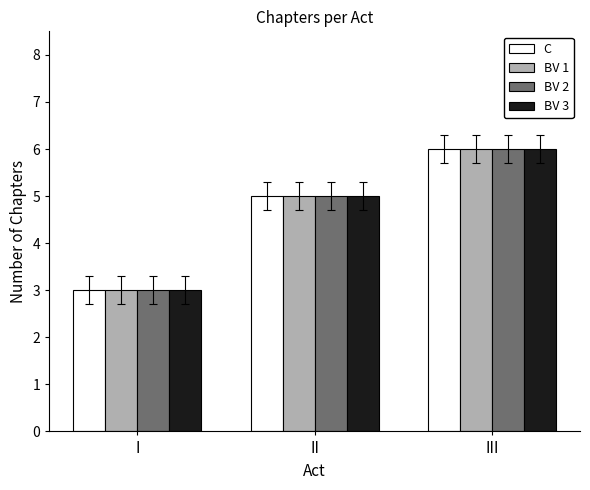

What is the total value across all series at II?

20